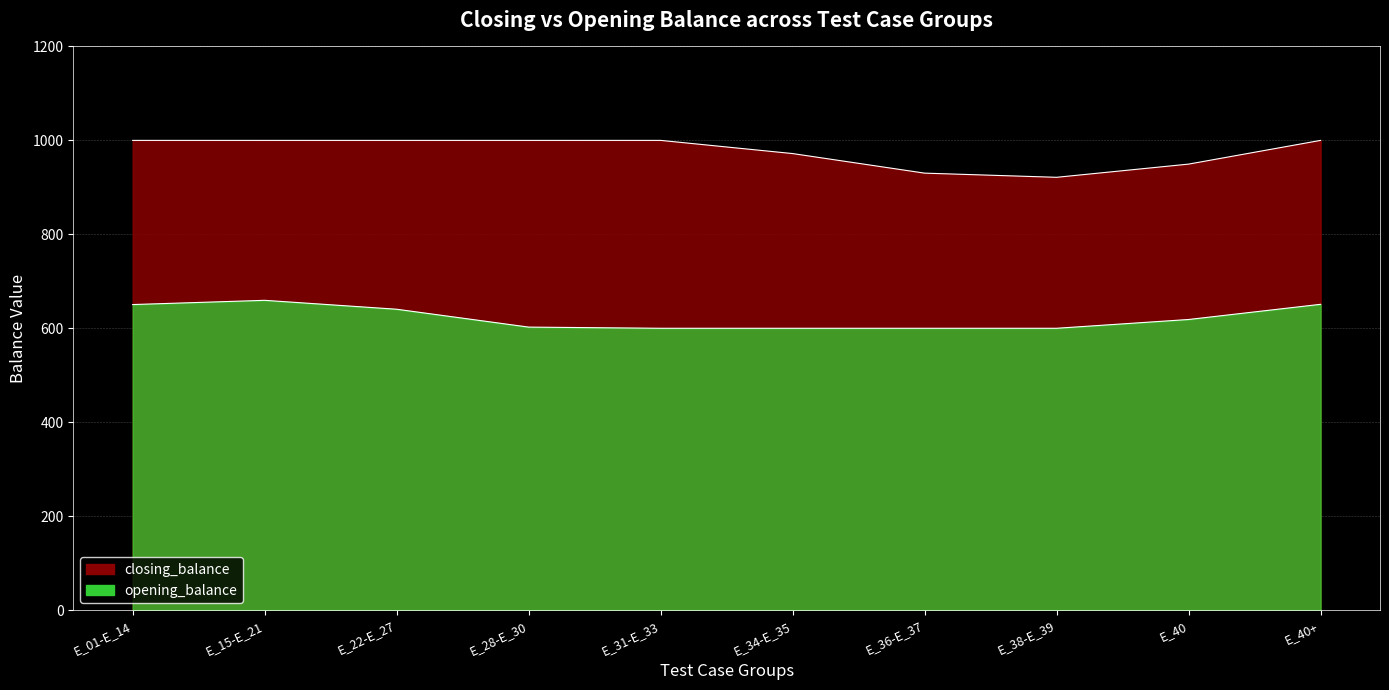

The closing_balance series shows 1000 at E_31-E_33. True or false?

True